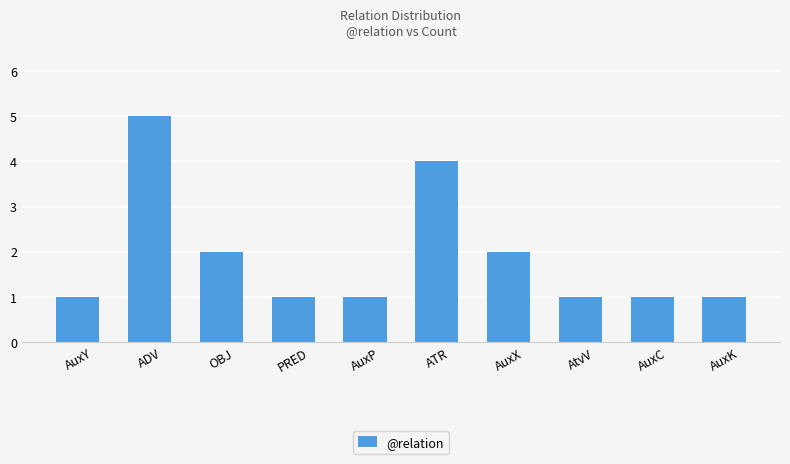

The chart shows a value of 7 at ADV. True or false?

False